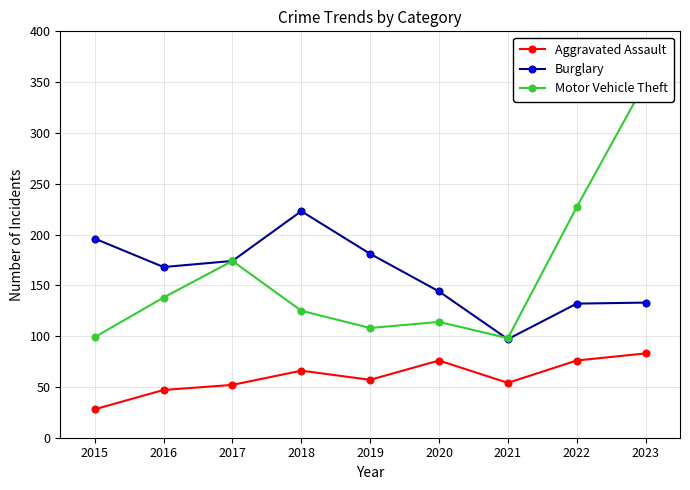

Which has a higher value, 2021 or 2016?

2021